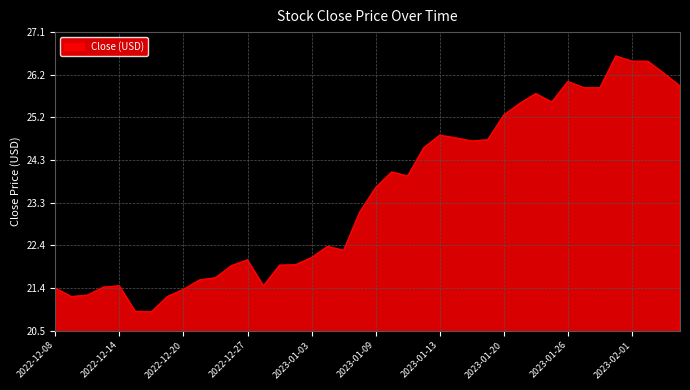

What is the minimum value shown in the chart?

20.9